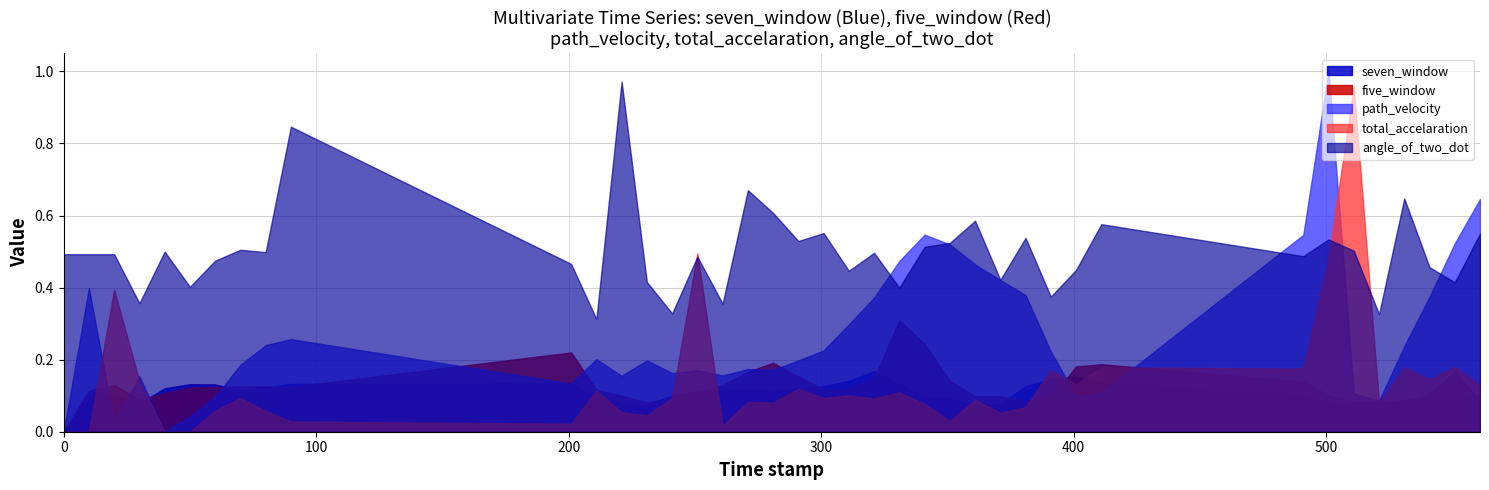

At which category does total_accelaration reach its first local valley?

201.0